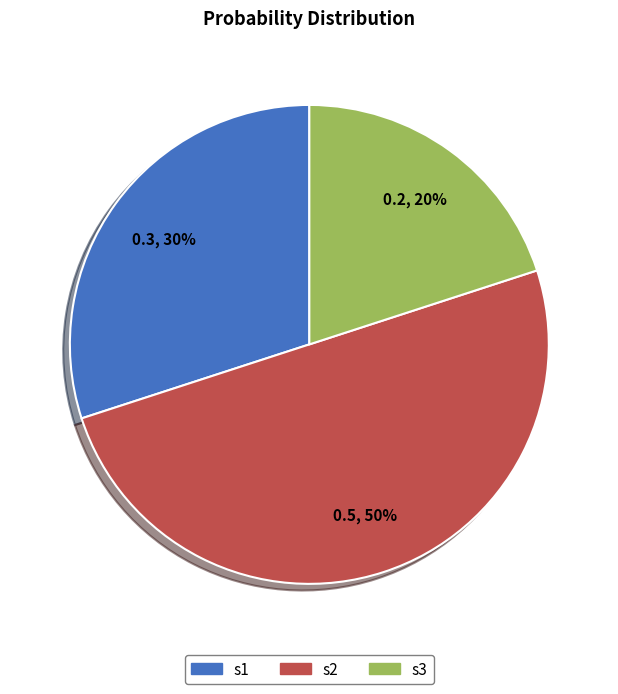

True or false: s2 accounts for 41% of the total.

False